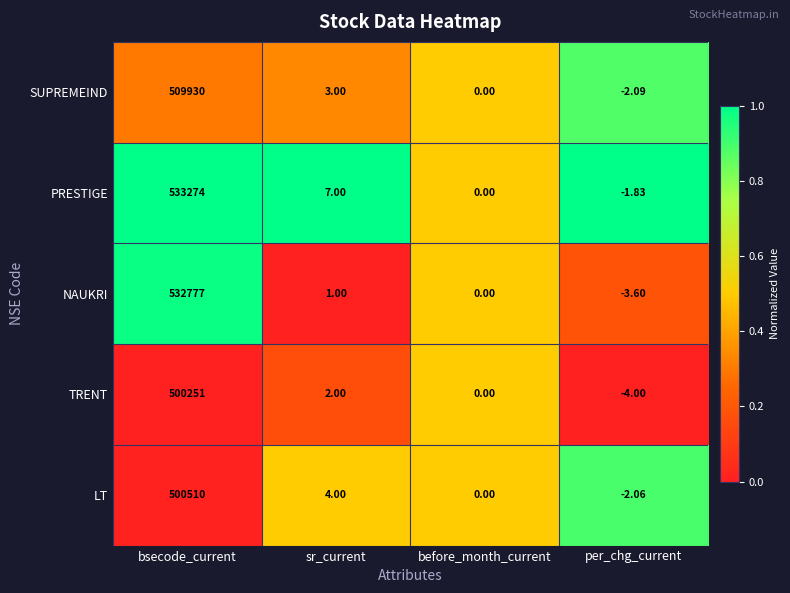

At which label is PRESTIGE closest to 266636?

sr_current